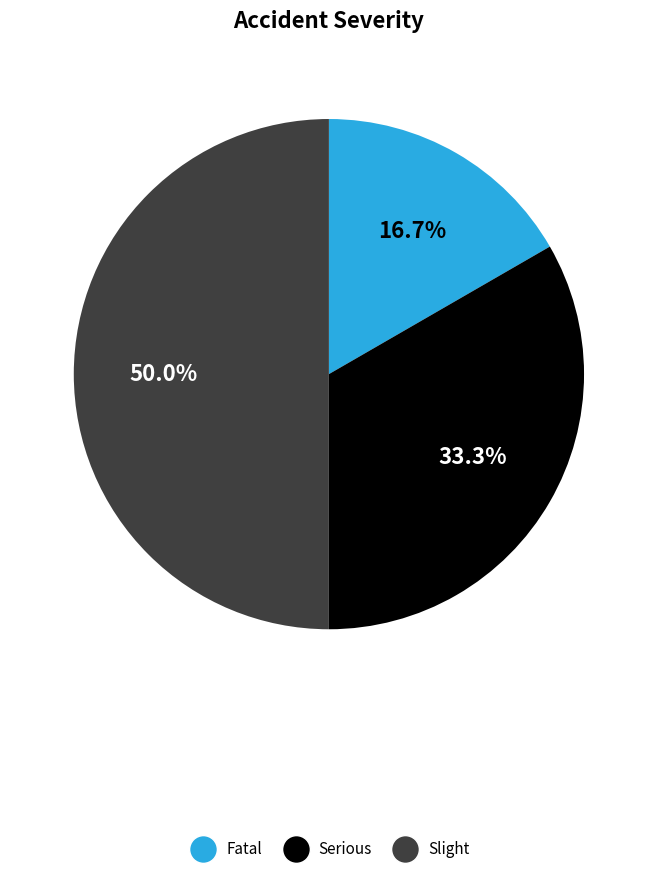

Rank the categories by value from lowest to highest.

Fatal, Serious, Slight